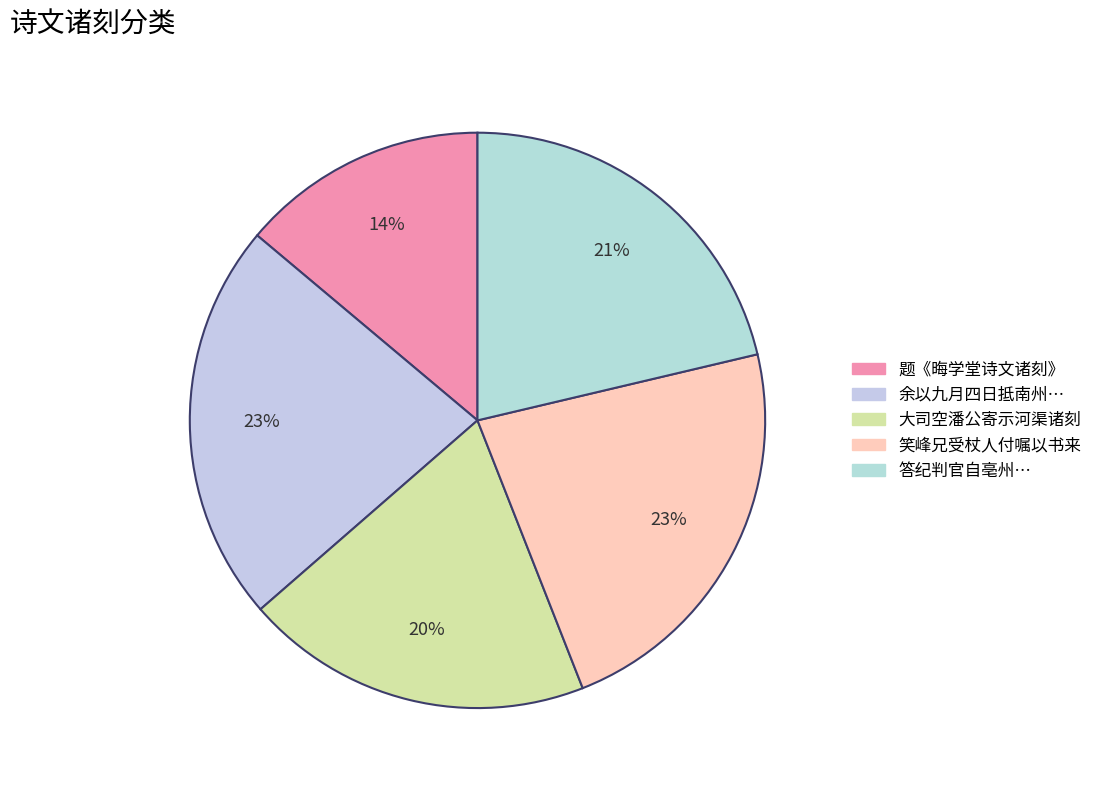

How many slices are in this pie chart?

5